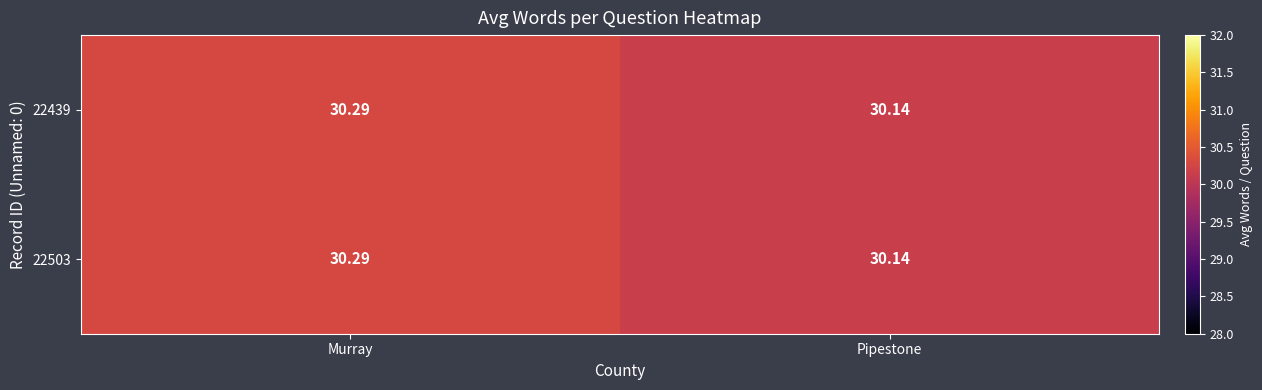

Which label corresponds to the smallest value in the chart?

Pipestone